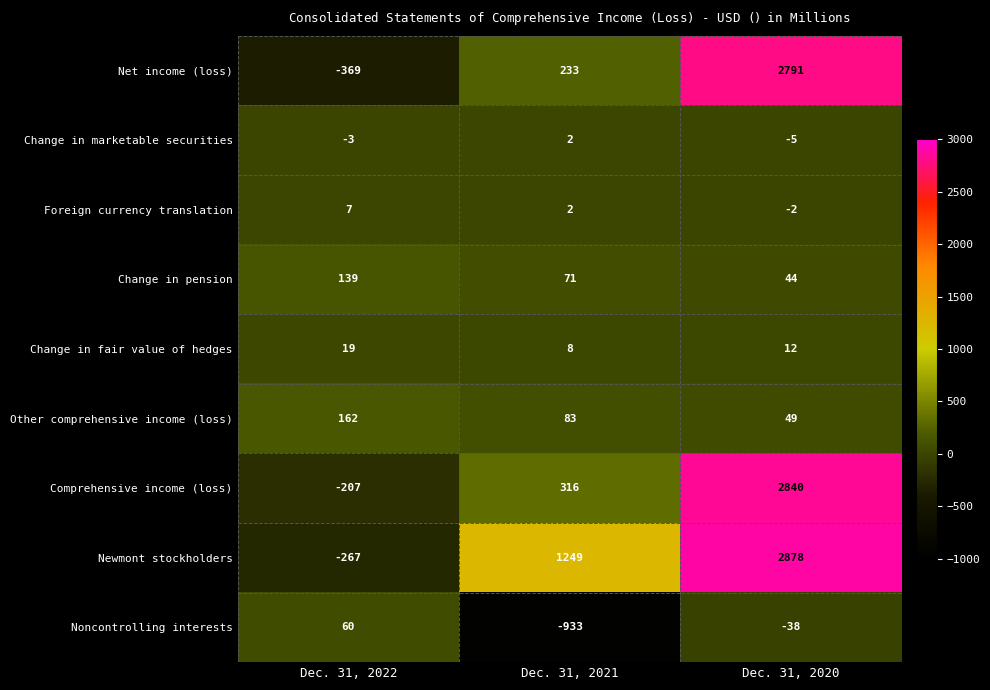

Reading right to left, transcribe all the data shown in this chart.

Net income (loss): Dec. 31, 2020=2791	Dec. 31, 2021=233	Dec. 31, 2022=-369
Change in marketable securities: Dec. 31, 2020=-5	Dec. 31, 2021=2	Dec. 31, 2022=-3
Foreign currency translation: Dec. 31, 2020=-2	Dec. 31, 2021=2	Dec. 31, 2022=7
Change in pension: Dec. 31, 2020=44	Dec. 31, 2021=71	Dec. 31, 2022=139
Change in fair value of hedges: Dec. 31, 2020=12	Dec. 31, 2021=8	Dec. 31, 2022=19
Other comprehensive income (loss): Dec. 31, 2020=49	Dec. 31, 2021=83	Dec. 31, 2022=162
Comprehensive income (loss): Dec. 31, 2020=2840	Dec. 31, 2021=316	Dec. 31, 2022=-207
Newmont stockholders: Dec. 31, 2020=2878	Dec. 31, 2021=1249	Dec. 31, 2022=-267
Noncontrolling interests: Dec. 31, 2020=-38	Dec. 31, 2021=-933	Dec. 31, 2022=60